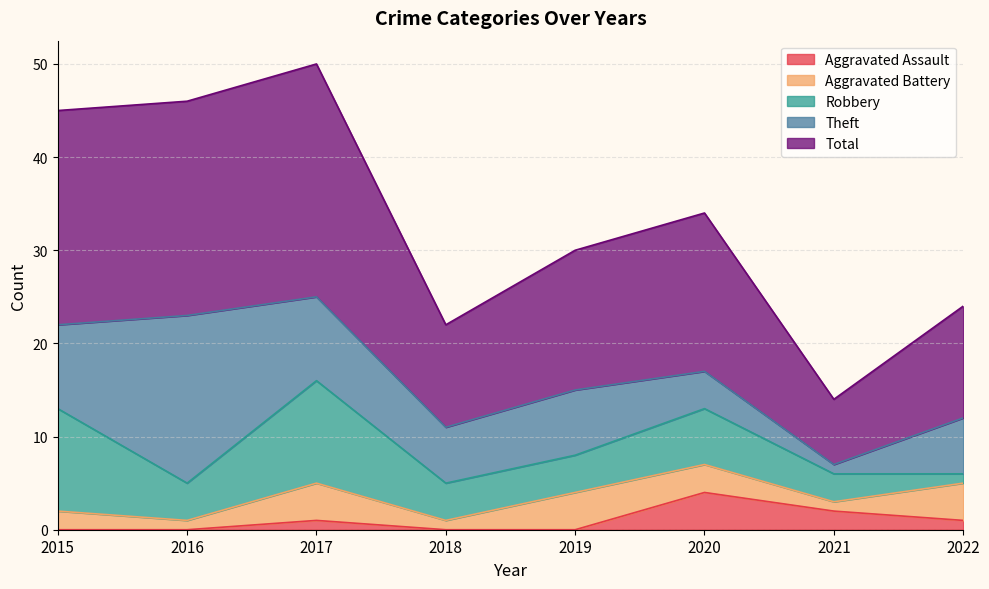

Where do Robbery and Aggravated Battery first cross each other?

2021 and 2022